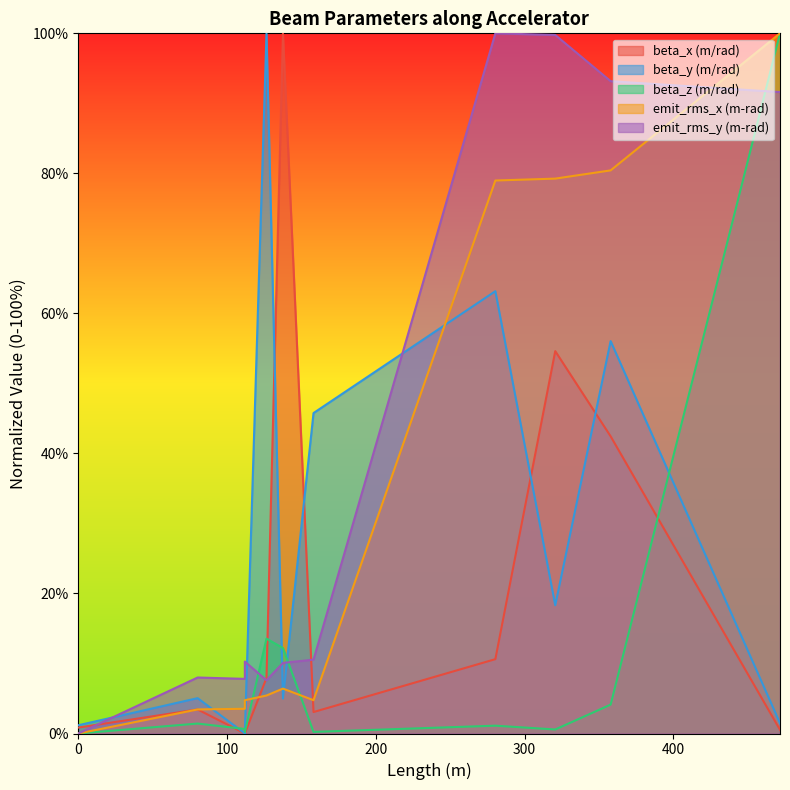

What is the difference between the maximum and minimum values in the beta_x (m/rad) series?

100.0